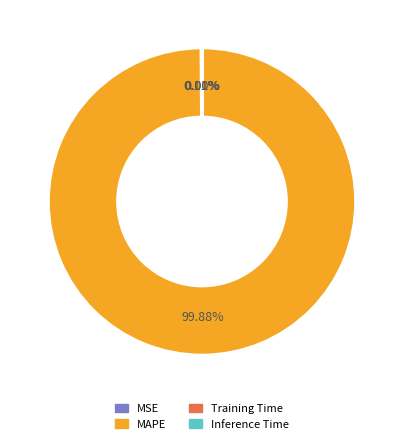

To the nearest percent, what is the difference between the largest and smallest slice percentages?

100%